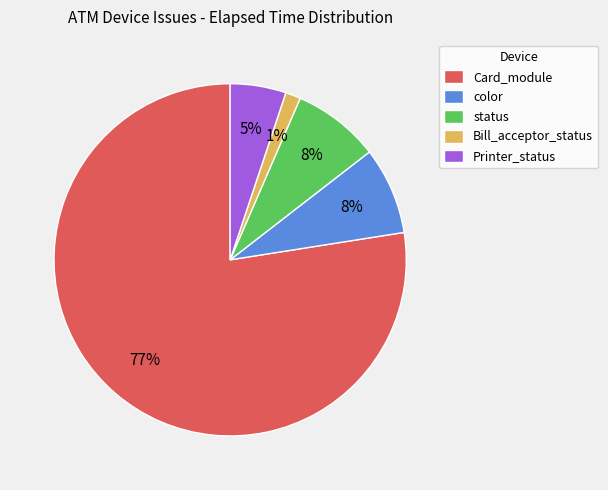

To the nearest percent, what is the combined percentage of Bill_acceptor_status and status?

9%